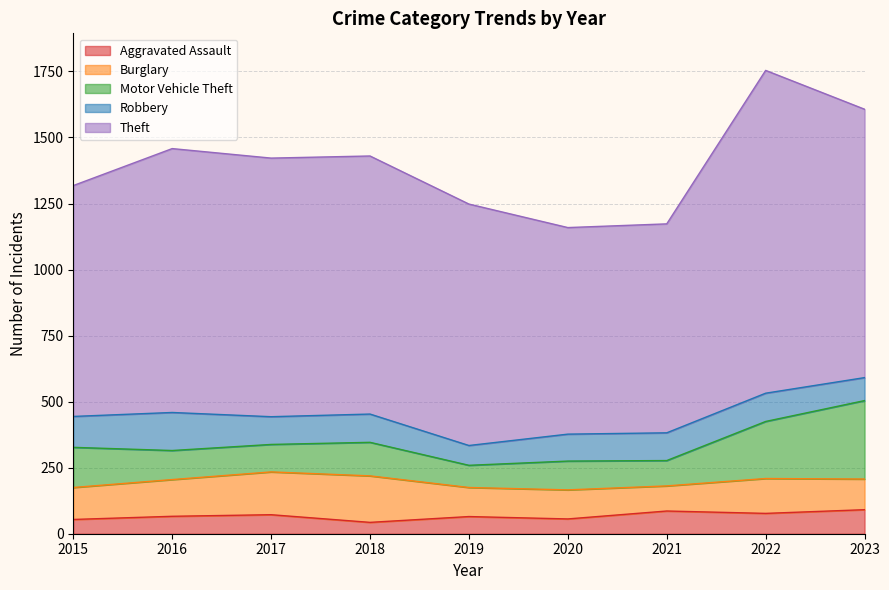

Between 2016 and 2021, which series saw the biggest shift?

Theft